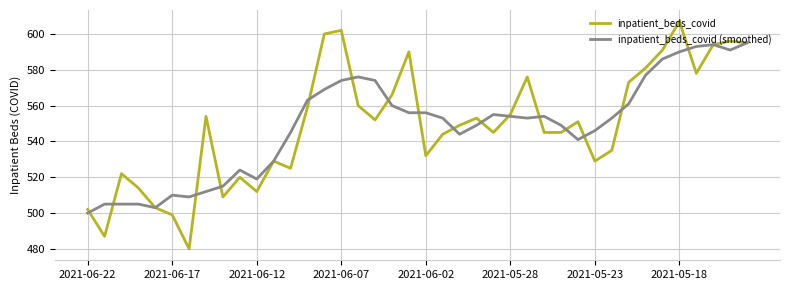

Rank the series by their maximum value, from lowest to highest.

inpatient_beds_covid (smoothed), inpatient_beds_covid